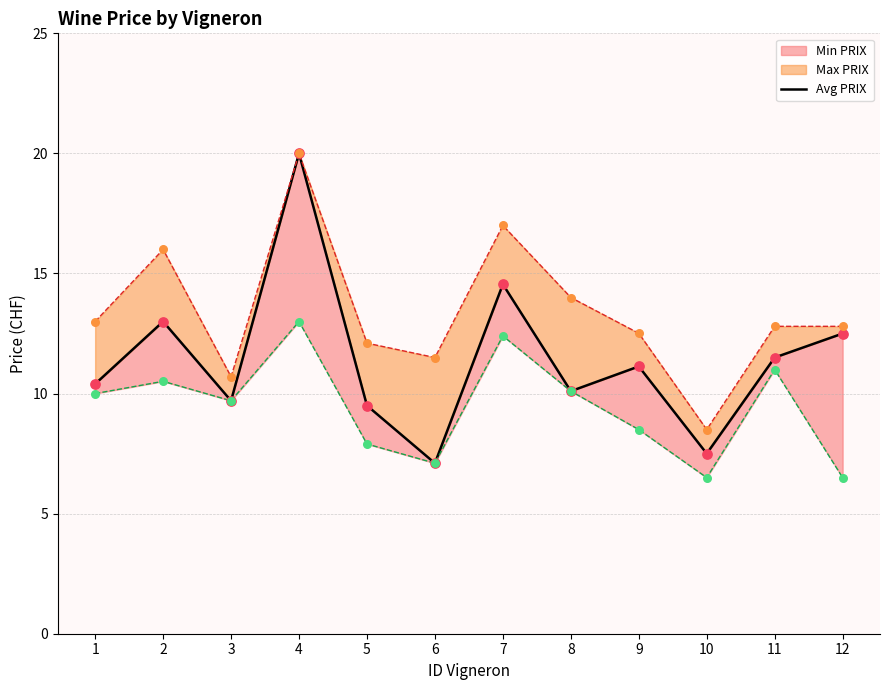

Approximately how many times larger is the value at 5 compared to 4?

0.5